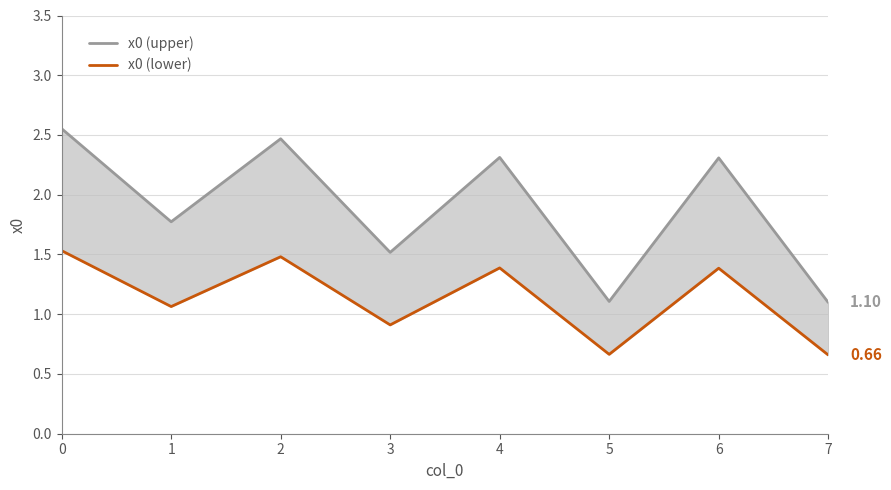

How many values in the x0 (upper) series are below 2?

4